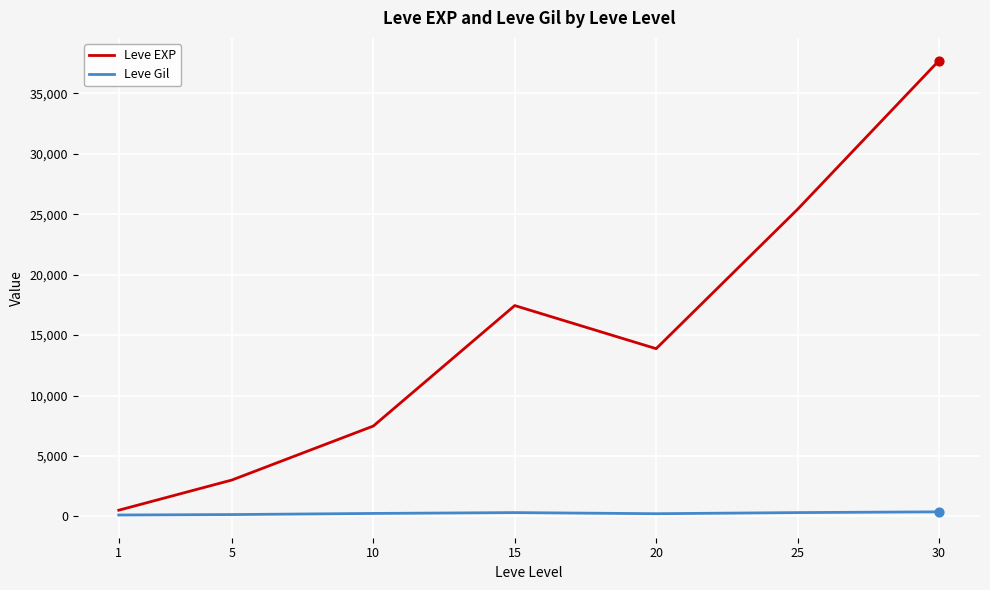

Which series has the largest total across all categories?

Leve EXP